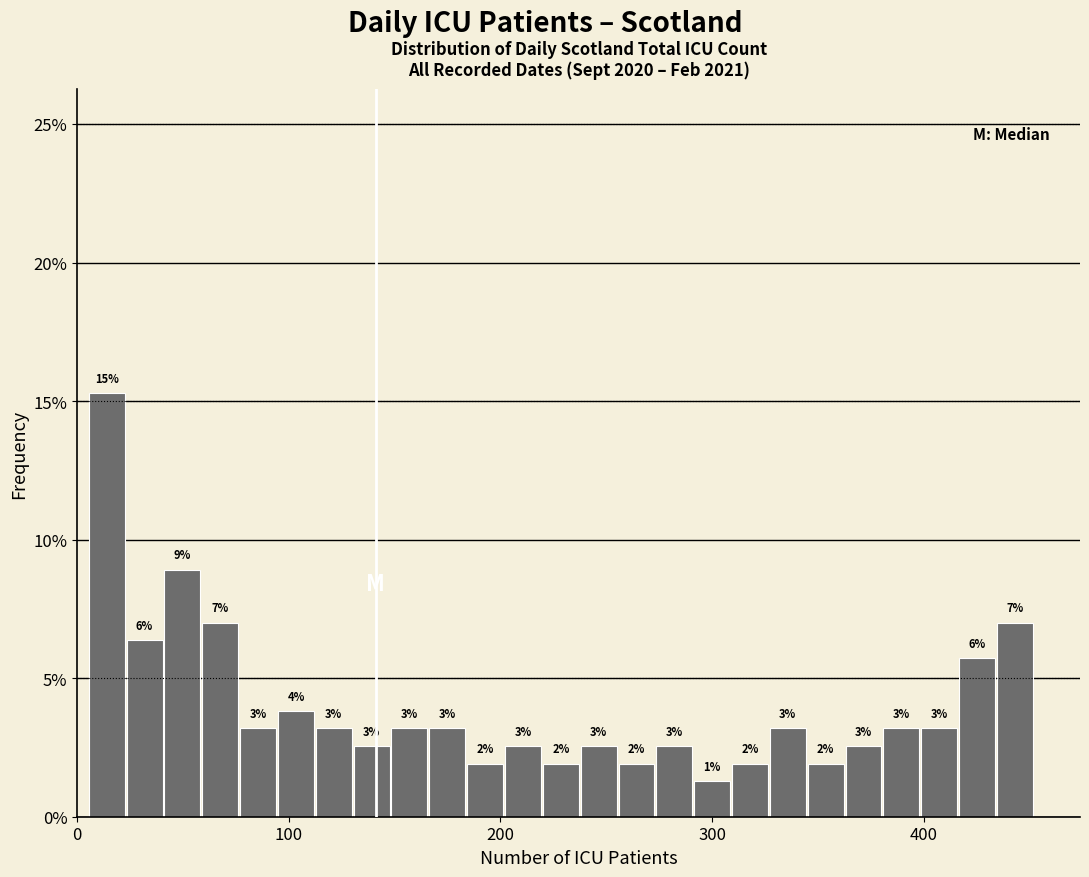

Read against the x-axis, roughly where is the centre of the tallest bar?

10